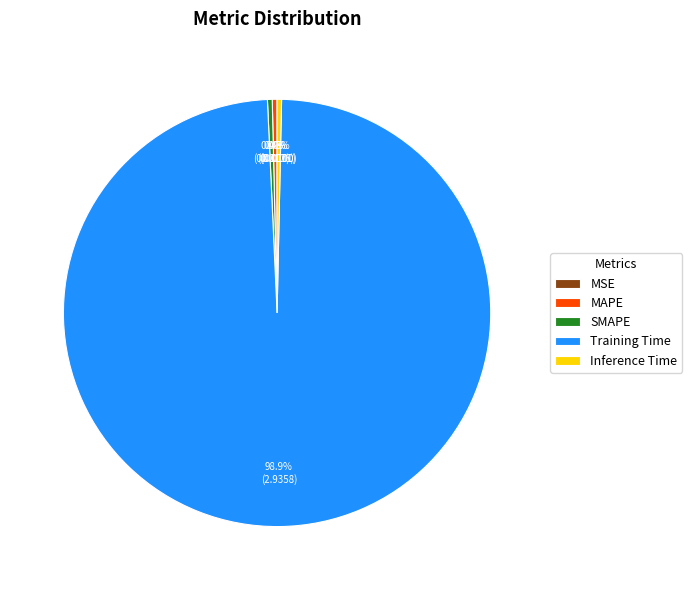

Which category has the biggest portion of the pie?

Training Time